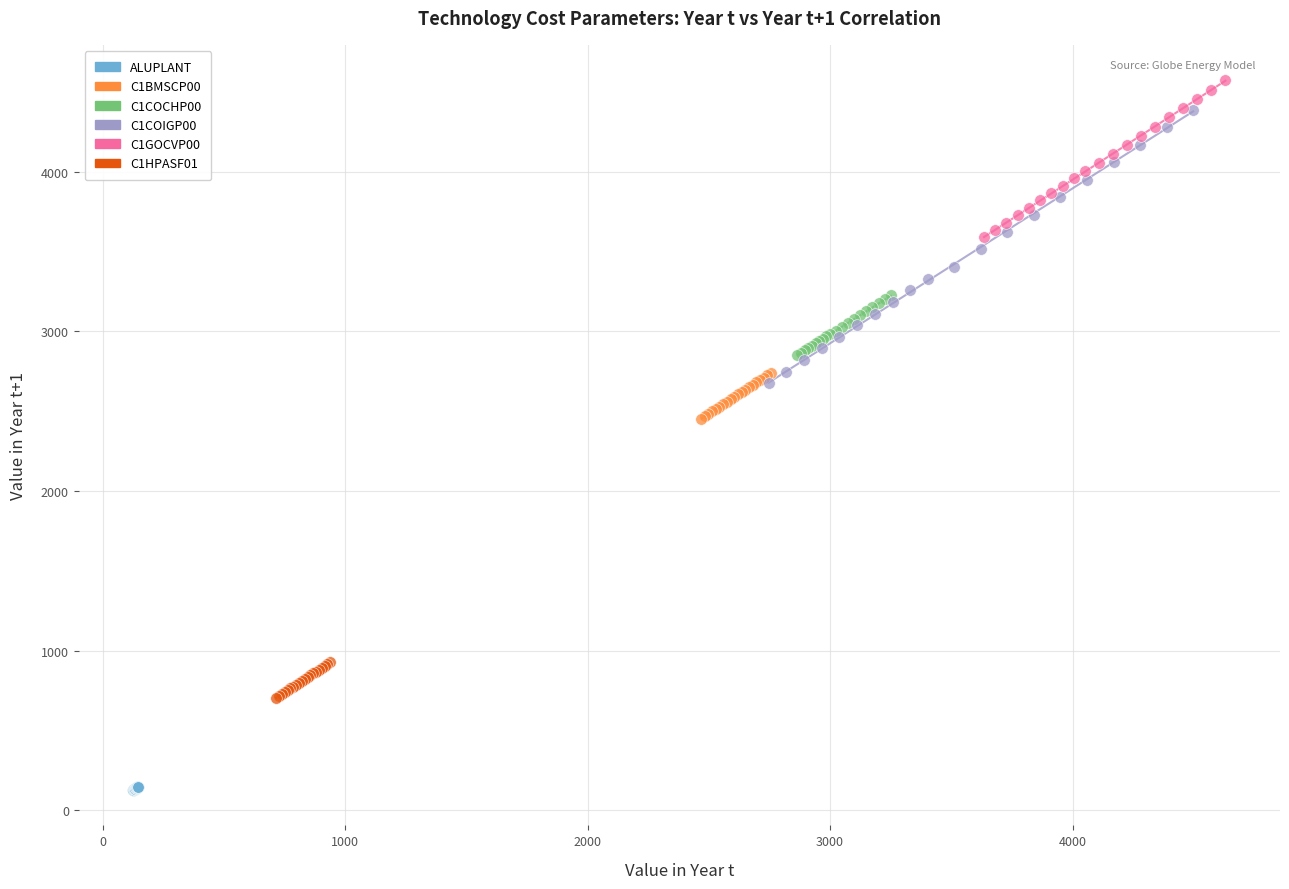

Which series has the widest spread of Y values?

C1COIGP00